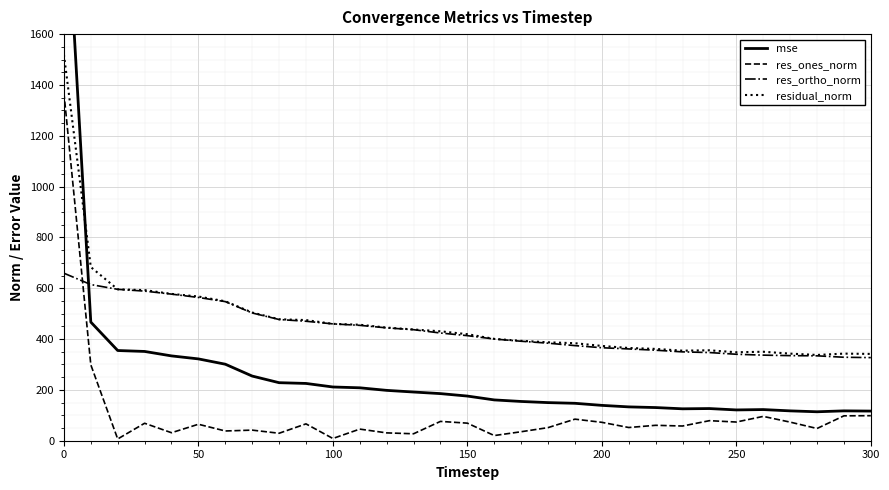

Count the number of categories in the chart.

31